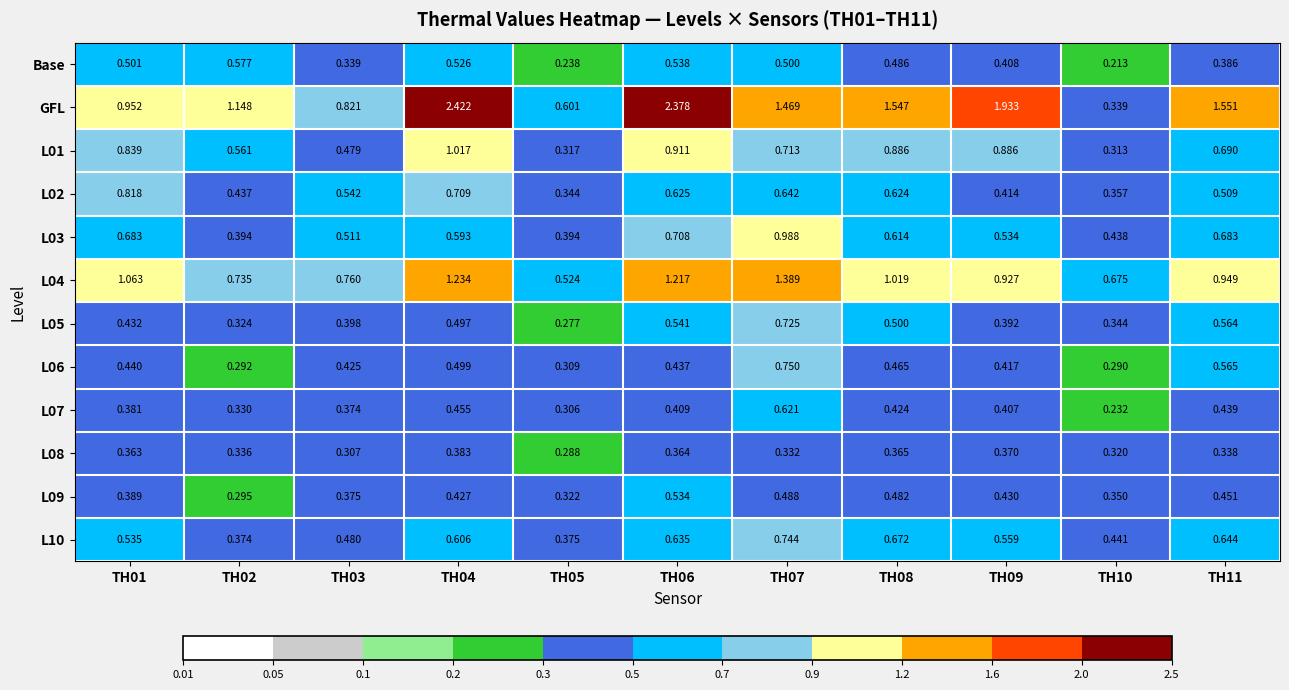

How many series are shown in this chart?

12